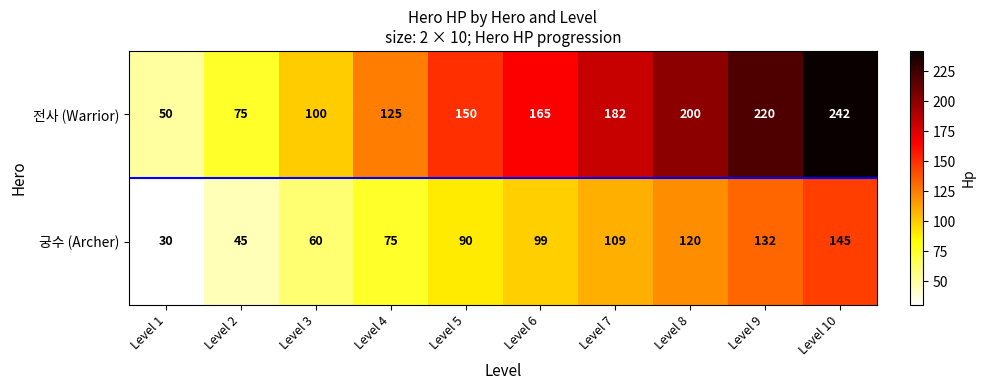

Reading left to right, what are all the values shown in this chart?

전사 (Warrior): 50	75	100	125	150	165	182	200	220	242
궁수 (Archer): 30	45	60	75	90	99	109	120	132	145